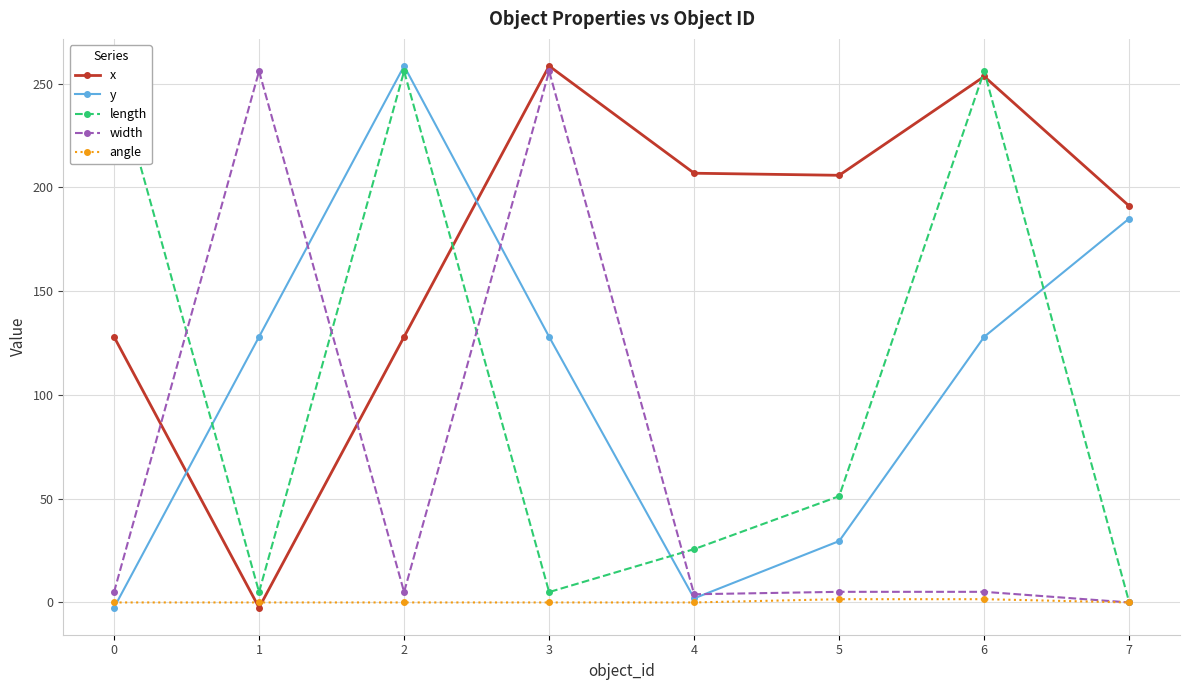

Which category has the highest value in the angle series?

5